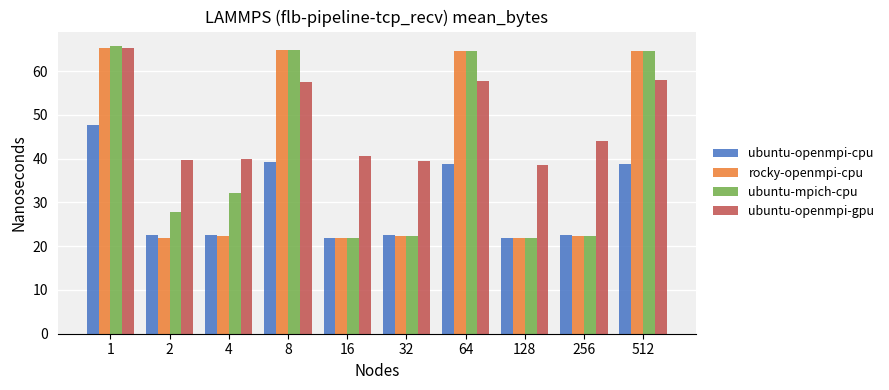

What is the spread (max minus min) of values at 8?

25.5